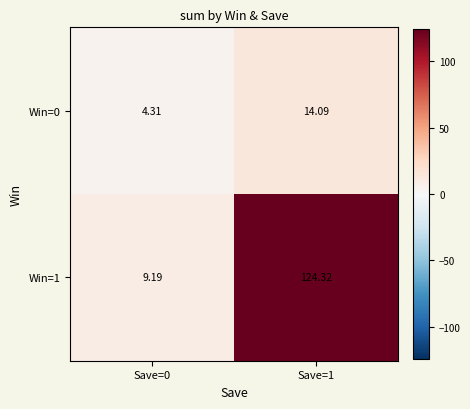

Is the value of Win=1 at Save=1 greater than the value of Win=0 at Save=1?

Yes